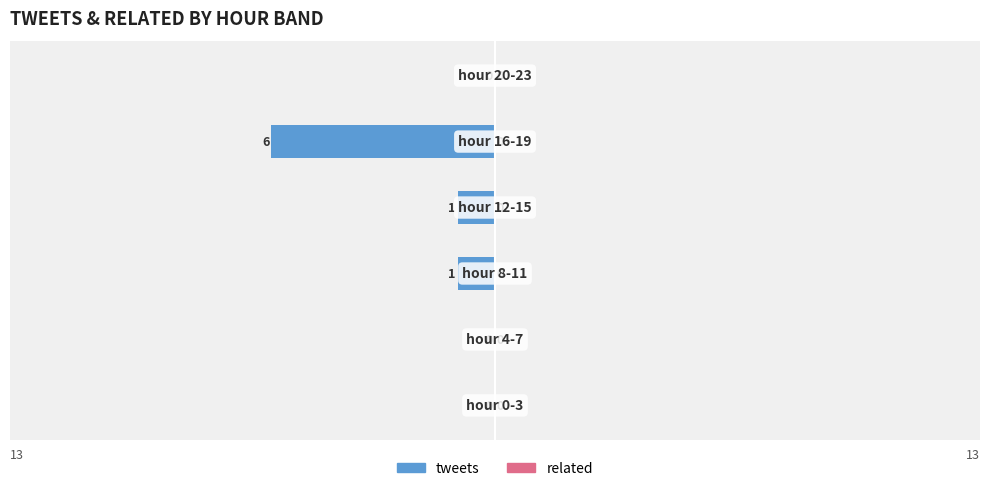

Are the bars horizontal?

Yes